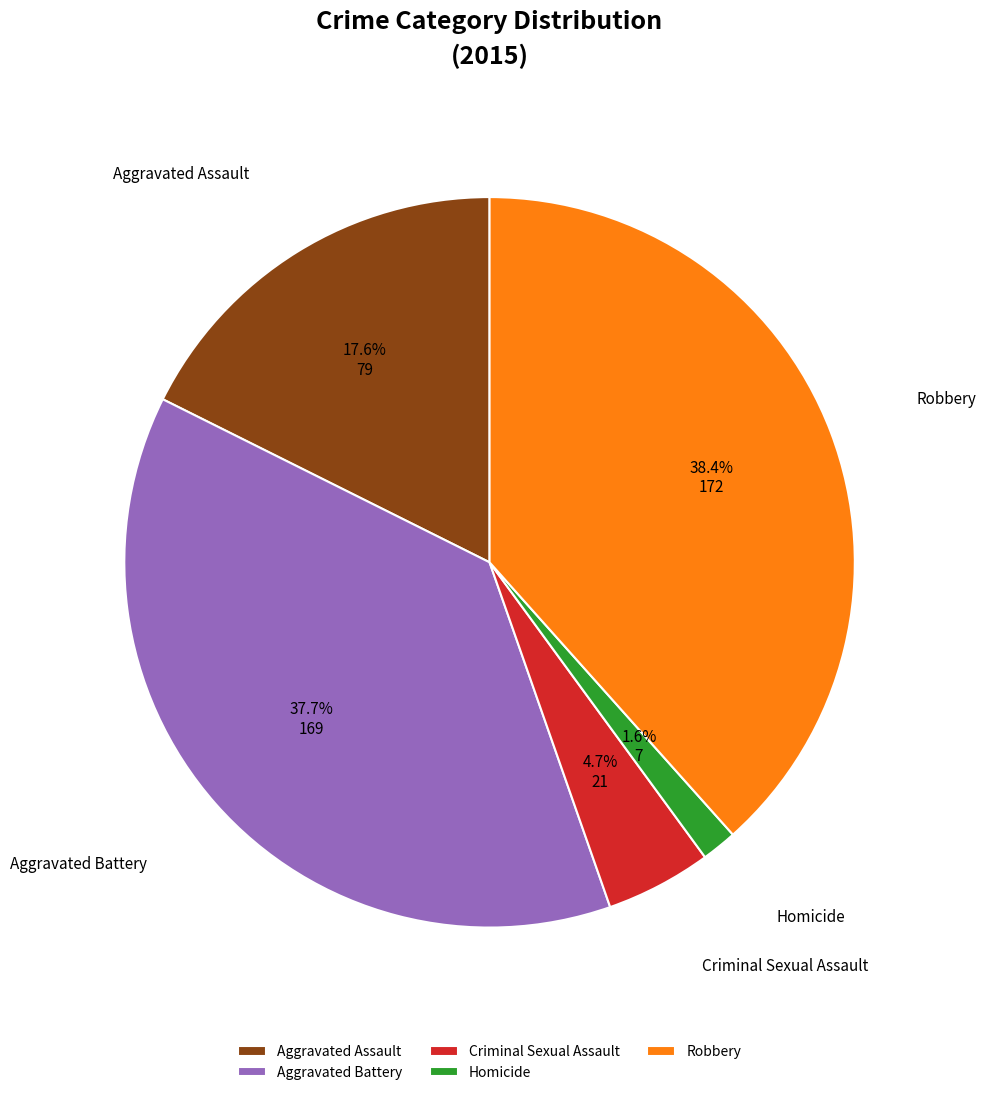

Approximately how many times larger is the value at Homicide compared to Aggravated Assault?

0.1